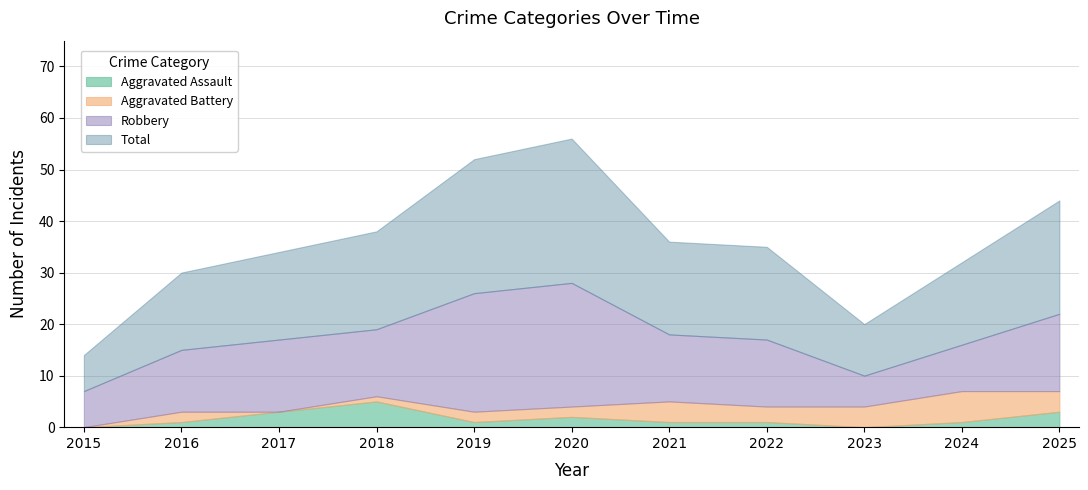

Reading left to right, transcribe all the data shown in this chart.

Aggravated Assault: 2015=0	2016=1	2017=3	2018=5	2019=1	2020=2	2021=1	2022=1	2023=0	2024=1	2025=3
Aggravated Battery: 2015=0	2016=2	2017=0	2018=1	2019=2	2020=2	2021=4	2022=3	2023=4	2024=6	2025=4
Robbery: 2015=7	2016=12	2017=14	2018=13	2019=23	2020=24	2021=13	2022=13	2023=6	2024=9	2025=15
Total: 2015=7	2016=15	2017=17	2018=19	2019=26	2020=28	2021=18	2022=18	2023=10	2024=16	2025=22